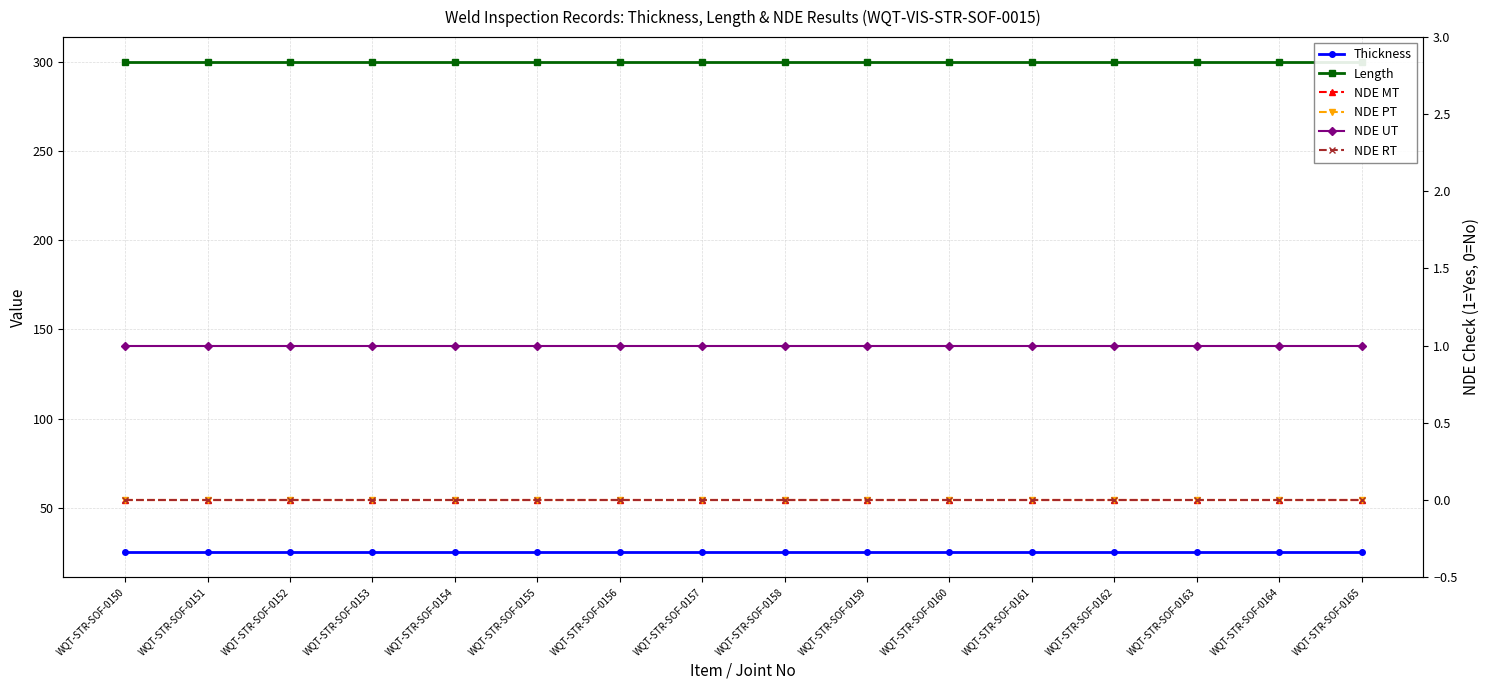

Reading left to right, list all the values displayed in this chart.

Thickness: 25	25	25	25	25	25	25	25	25	25	25	25	25	25	25	25
Length: 300	300	300	300	300	300	300	300	300	300	300	300	300	300	300	300
NDE MT: 0	0	0	0	0	0	0	0	0	0	0	0	0	0	0	0
NDE PT: 0	0	0	0	0	0	0	0	0	0	0	0	0	0	0	0
NDE UT: 1	1	1	1	1	1	1	1	1	1	1	1	1	1	1	1
NDE RT: 0	0	0	0	0	0	0	0	0	0	0	0	0	0	0	0